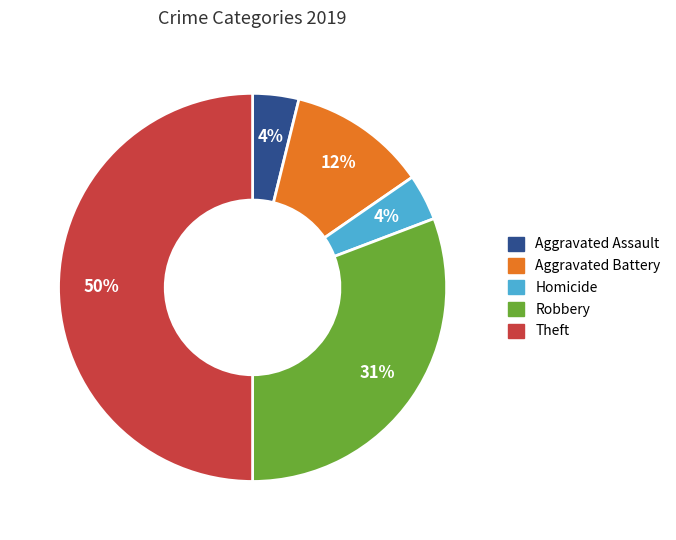

To the nearest percent, what is the average slice percentage?

20%